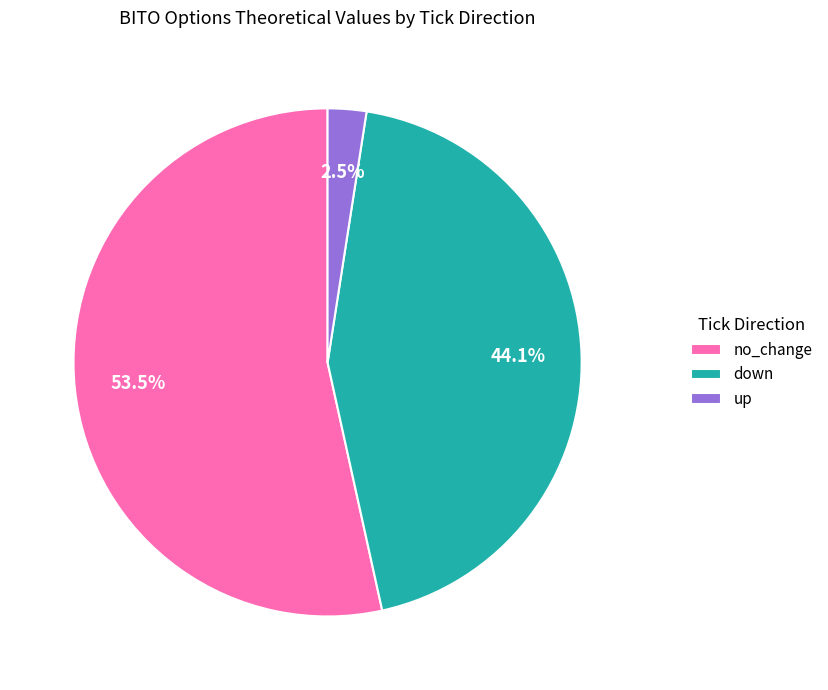

What is the smallest slice in the pie chart?

up